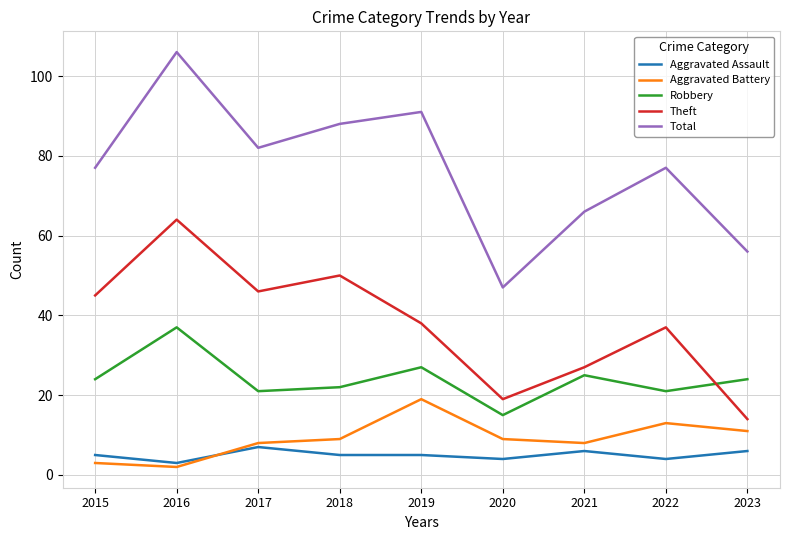

Rank the series at 2022 from highest to lowest value.

Total, Theft, Robbery, Aggravated Battery, Aggravated Assault